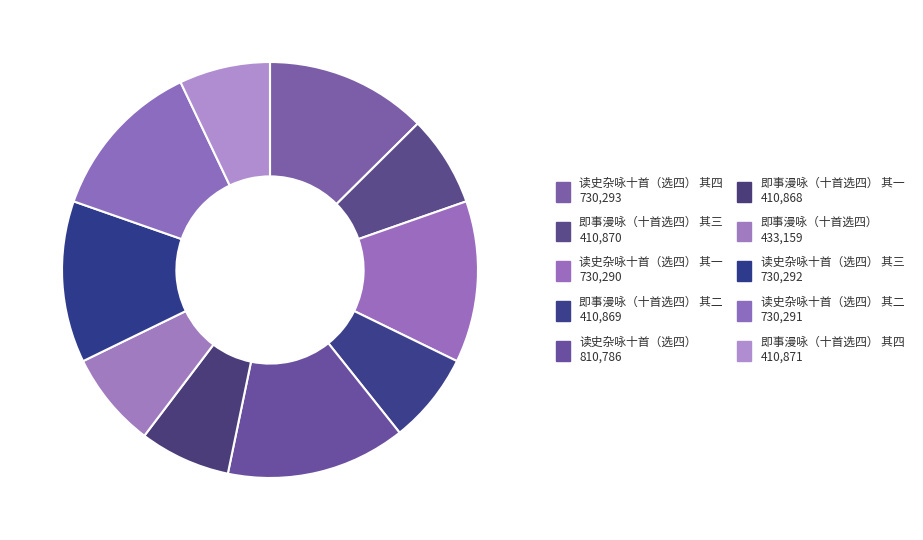

What is the smallest slice in the pie chart?

即事漫咏（十首选四） 其一